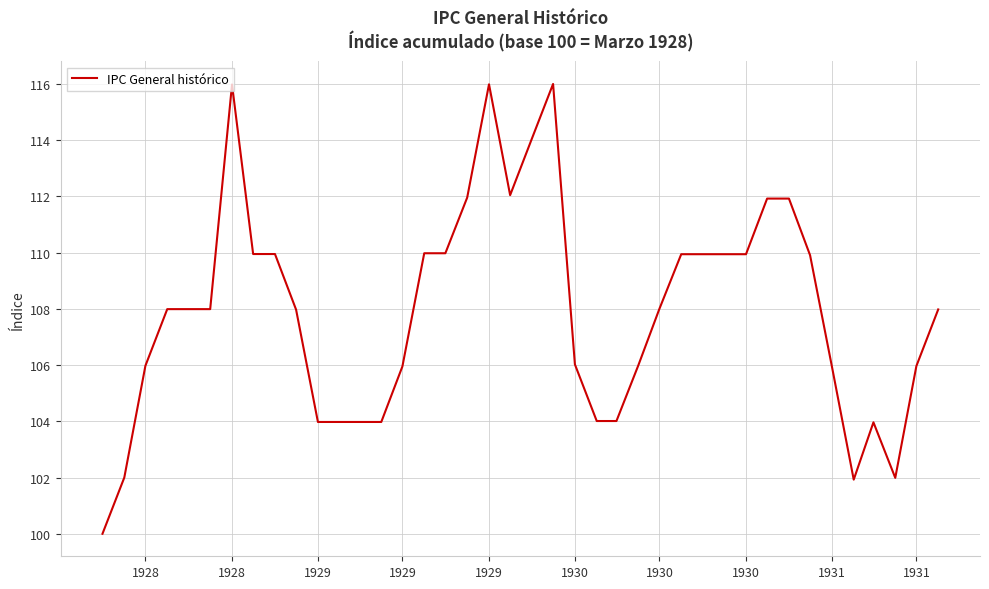

What is the greatest value displayed?

116.0